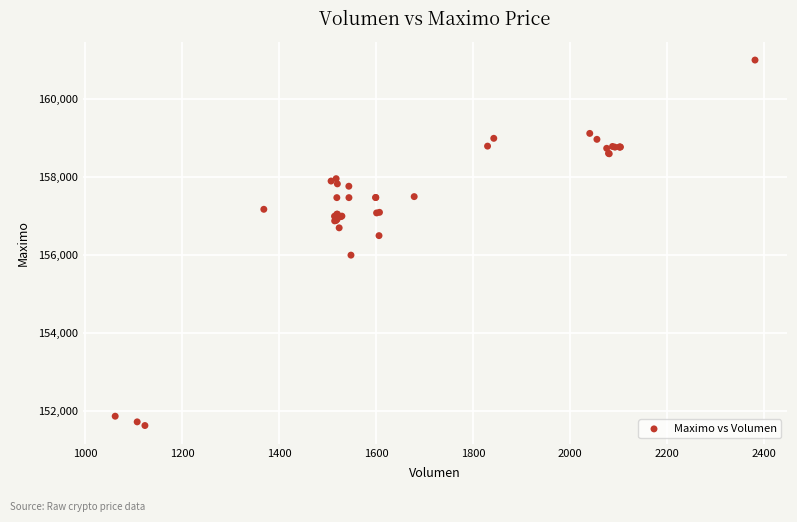

What Y value in the scatter plot is closest to 156316?

156500